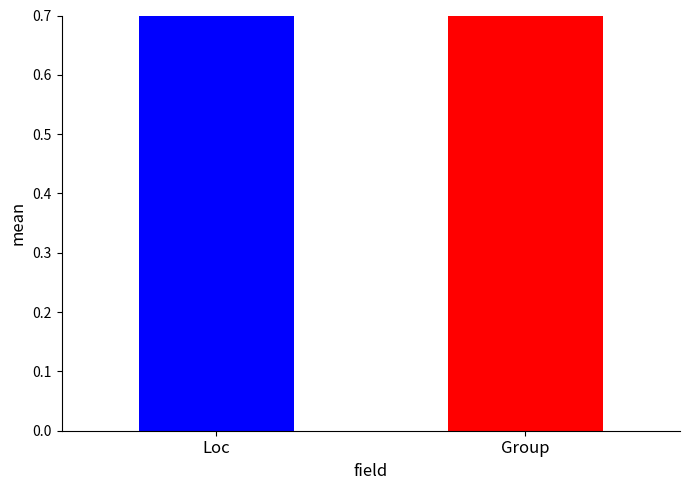

Count the number of data series in this chart.

2